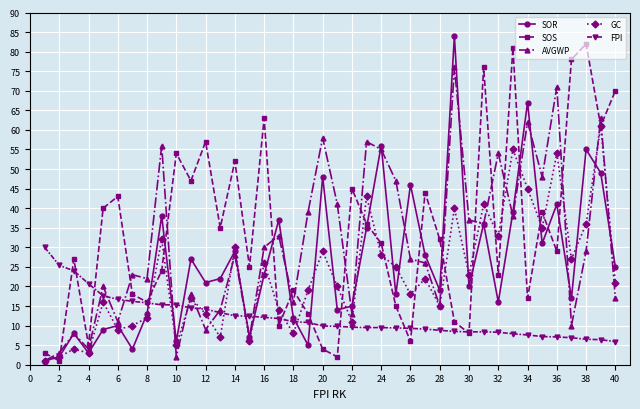

How many series are shown in this chart?

5